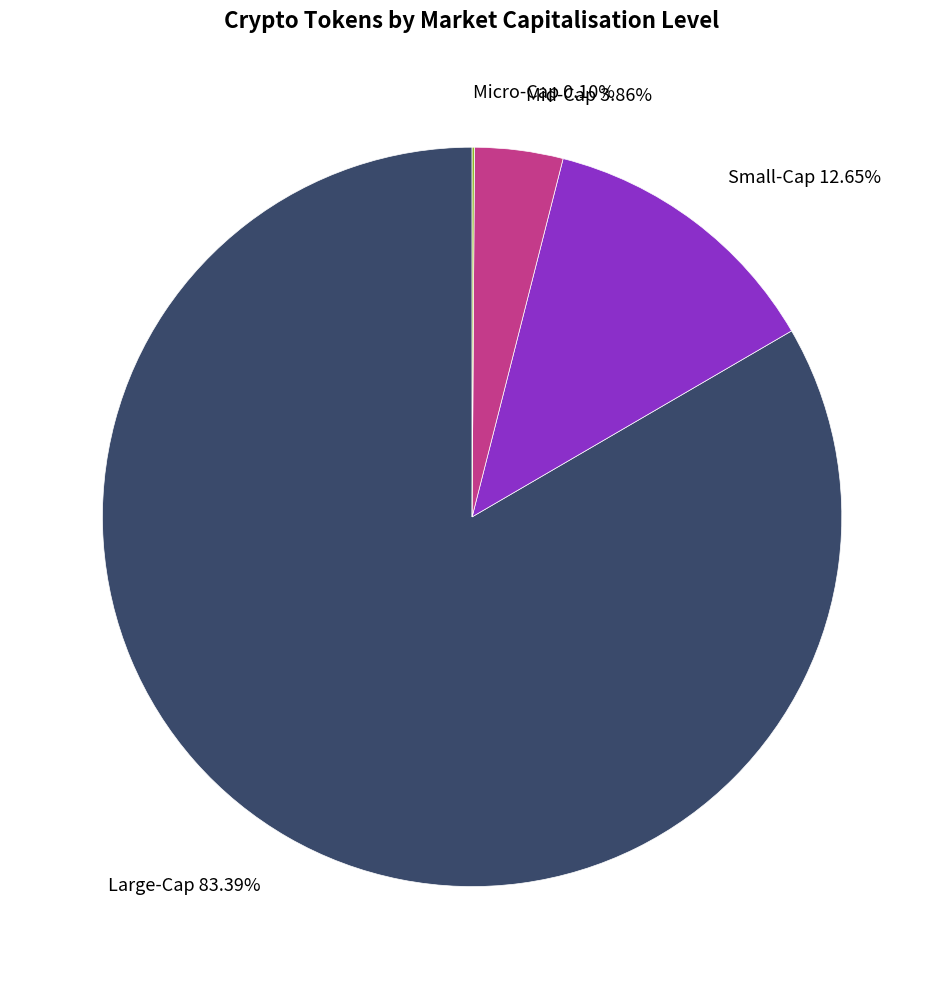

What is the largest slice in the pie chart?

Large-Cap